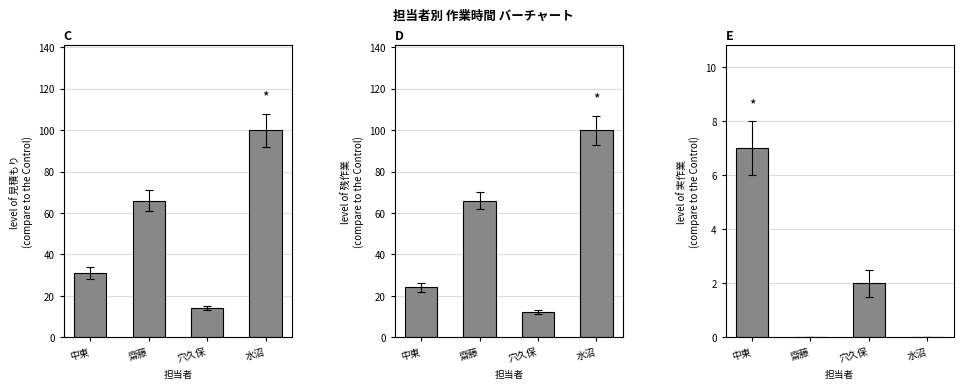

At which category is the sum across all series the highest?

水沼